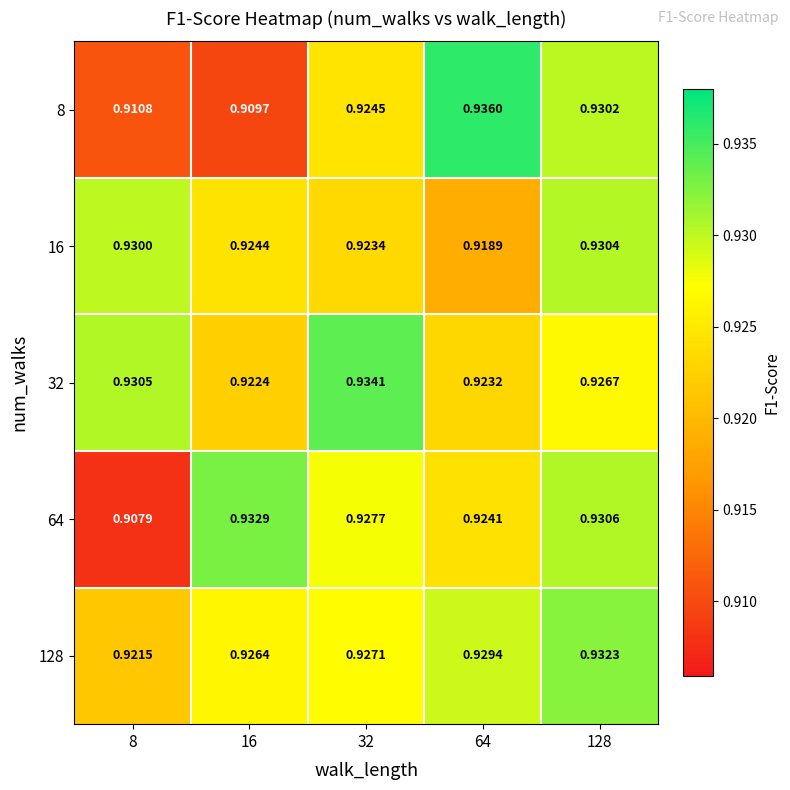

Which series has the widest spread of values?

8